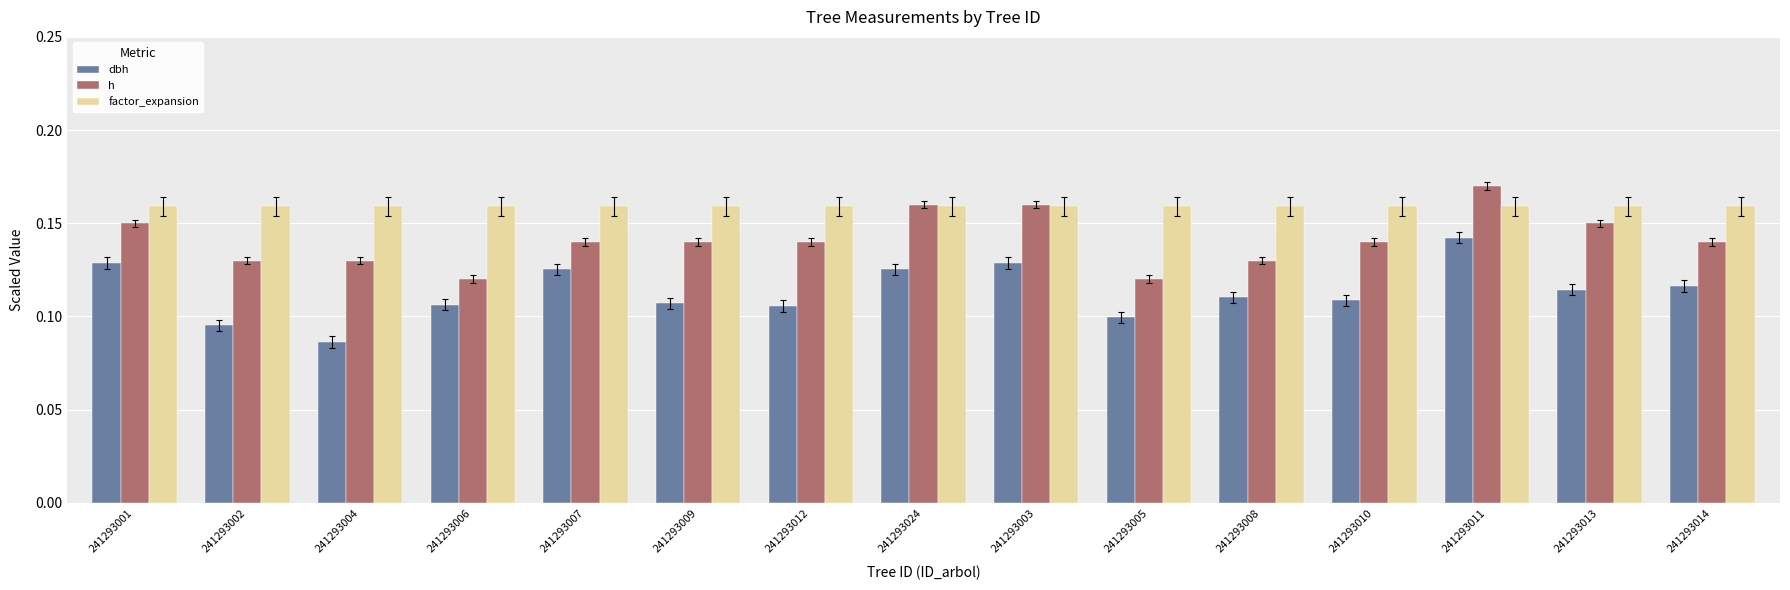

The h series shows 0.1 at 241293014. True or false?

True